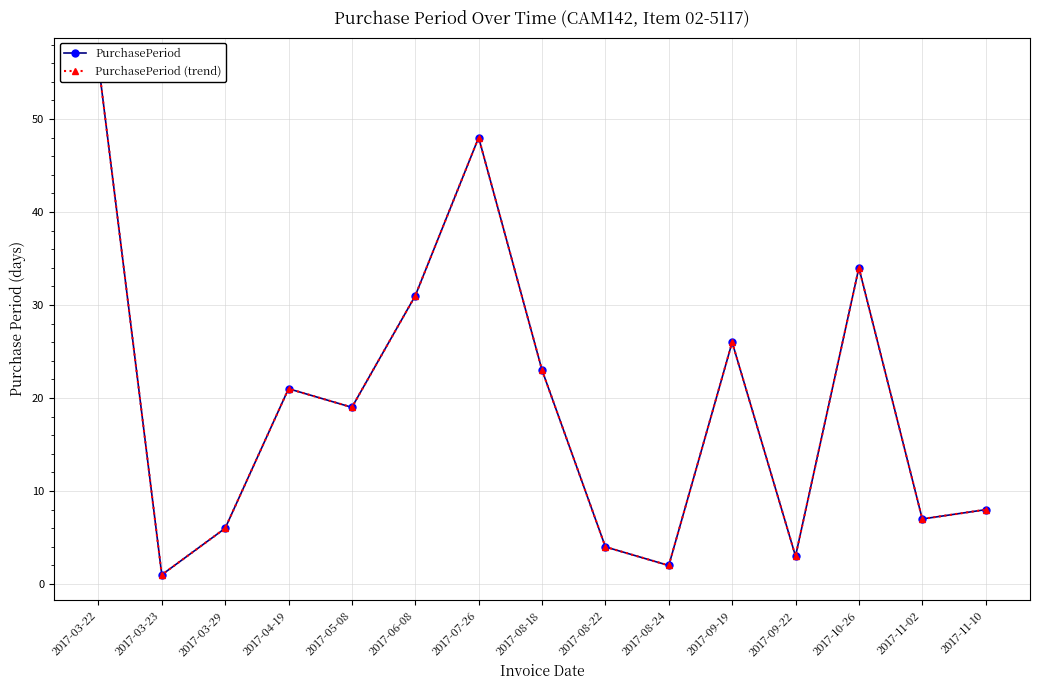

The PurchasePeriod series shows 3 at 2017-03-29. True or false?

False